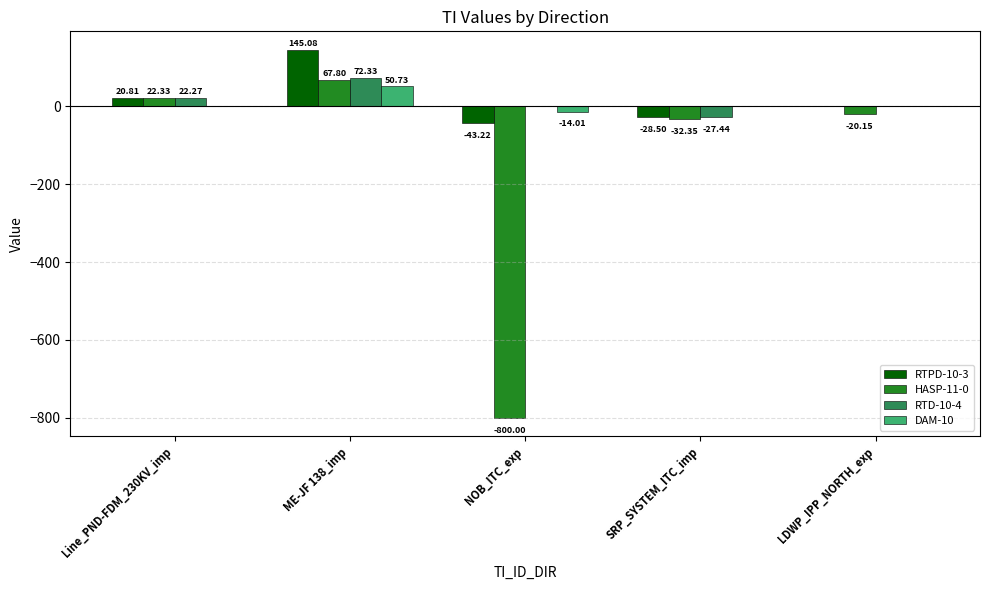

What is the difference between the DAM-10 values at NOB_ITC_exp and SRP_SYSTEM_ITC_imp?

14.0